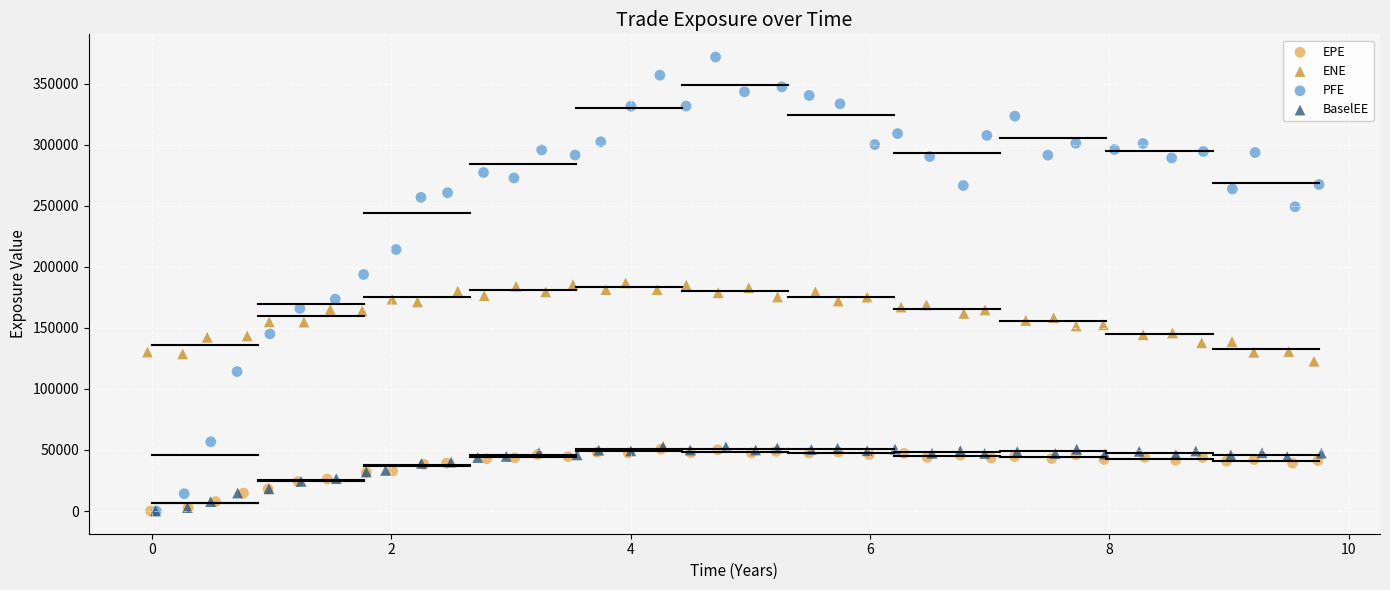

Which series has the widest spread of Y values?

PFE